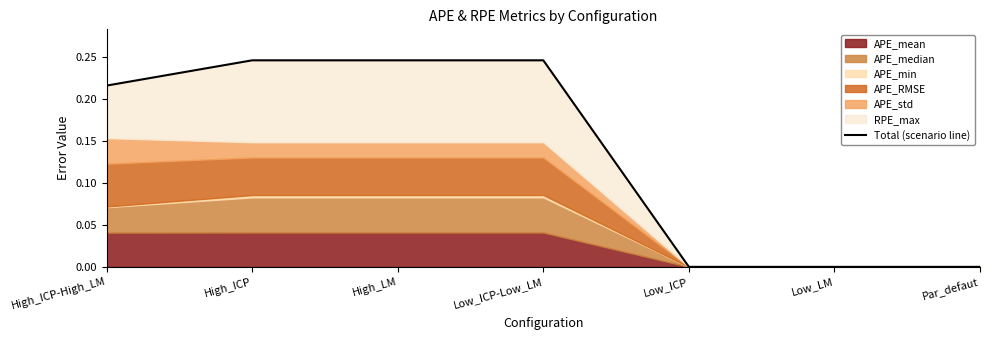

Reading right to left, extract all data points from this chart.

Par_defaut=0.0	Low_LM=0.0	Low_ICP=0.0	Low_ICP-Low_LM=0.2	High_LM=0.2	High_ICP=0.2	High_ICP-High_LM=0.2